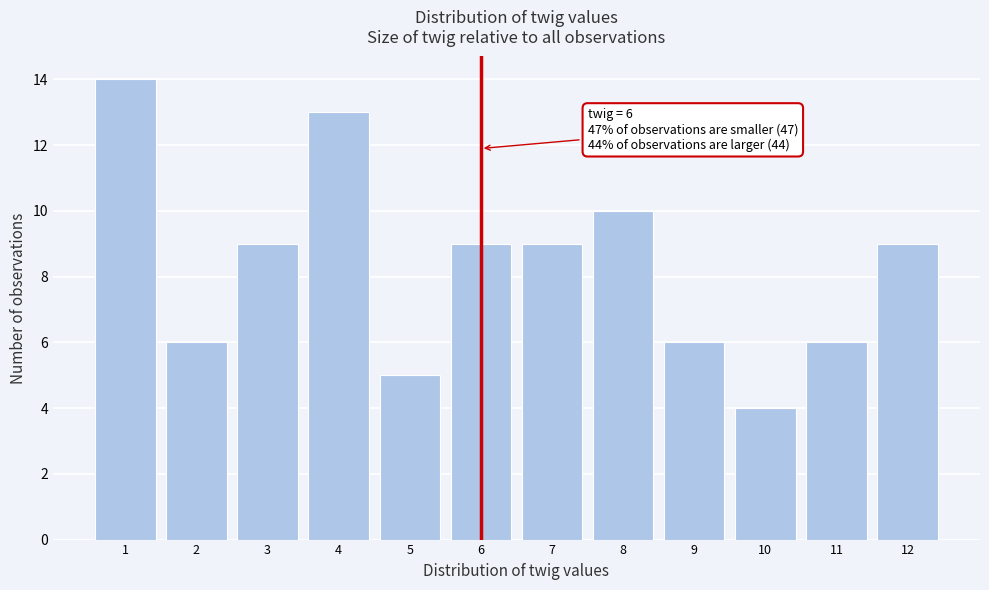

Which range on the x-axis has the tallest bar?

0.5 to 1.5